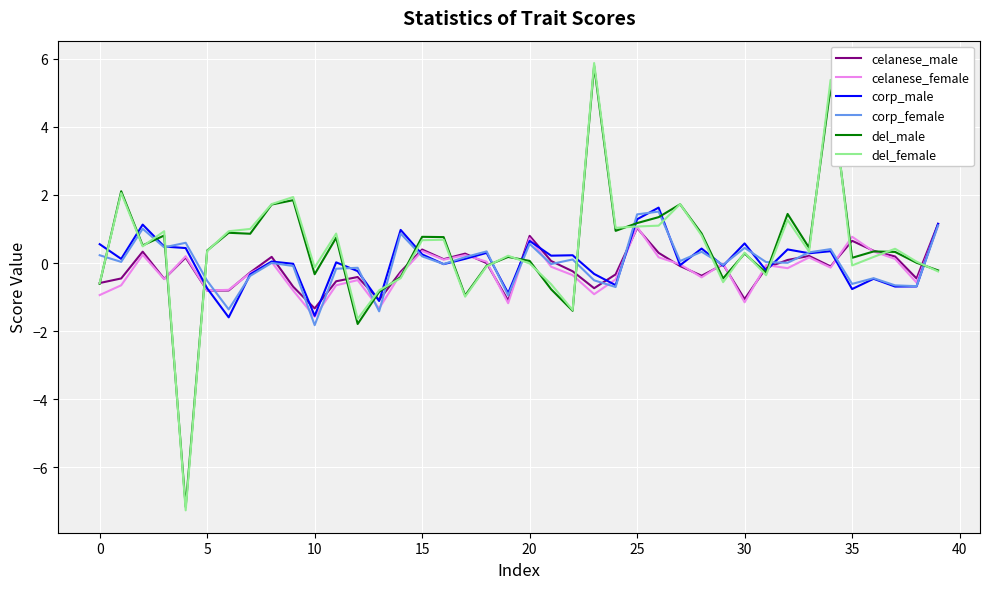

Which series has the largest range (max minus min)?

del_female